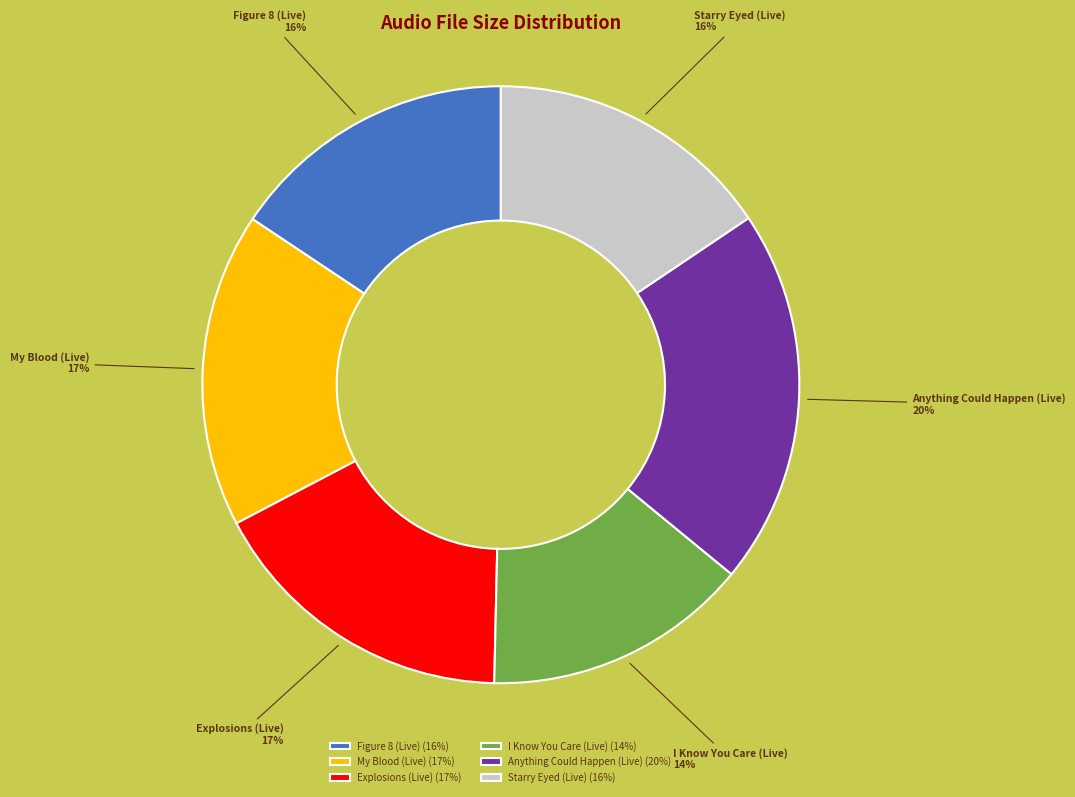

Is the sum of Figure 8 (Live) and Starry Eyed (Live) greater than half?

No